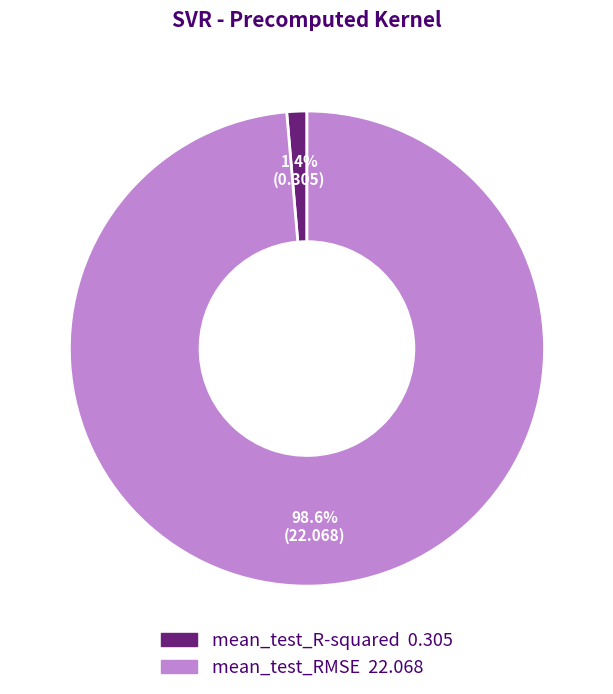

To the nearest percent, what percentage of the pie is mean_test_RMSE?

99%